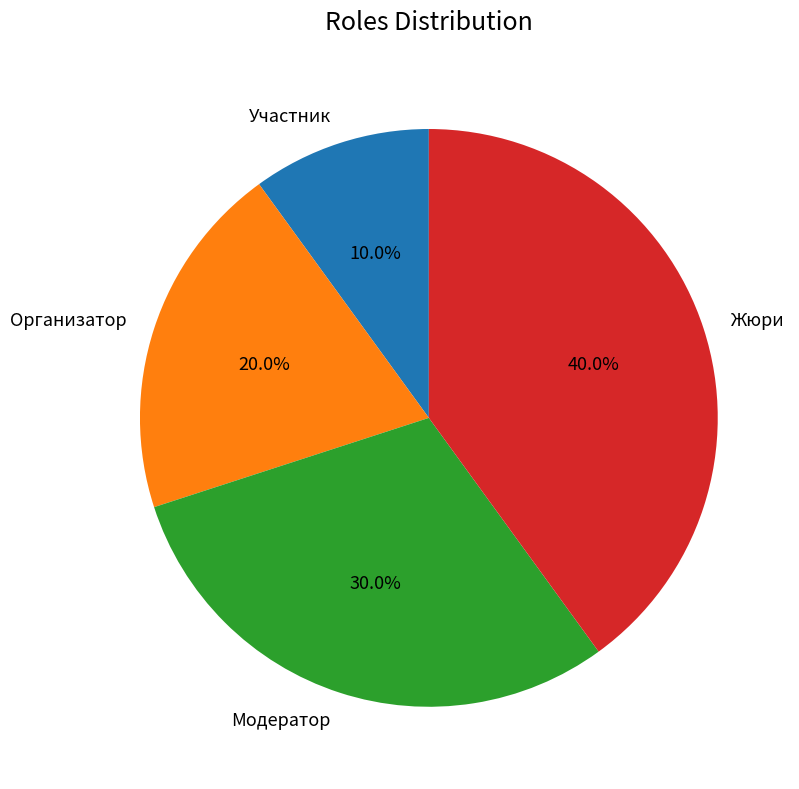

Count the number of slices in the pie.

4